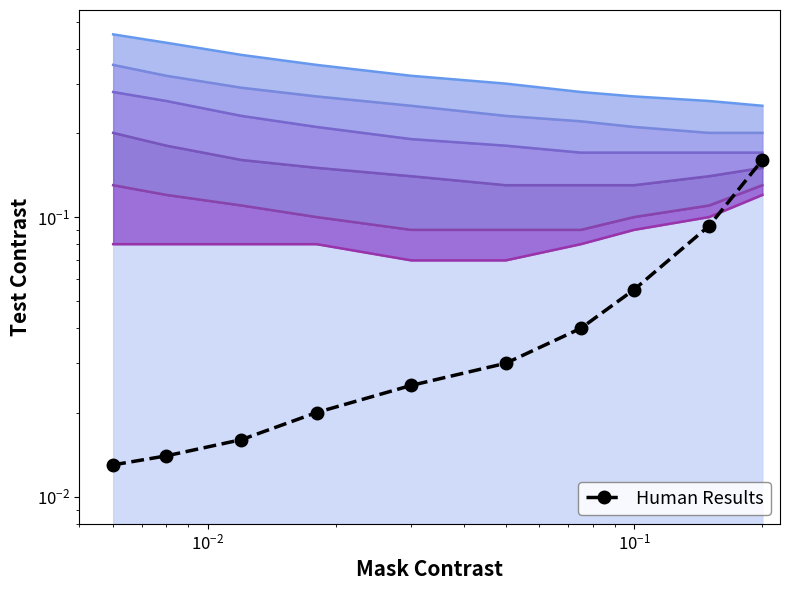

Reading right to left, list all the values displayed in this chart.

0.2	0.1	0.1	0.0	0.0	0.0	0.0	0.0	0.0	0.0